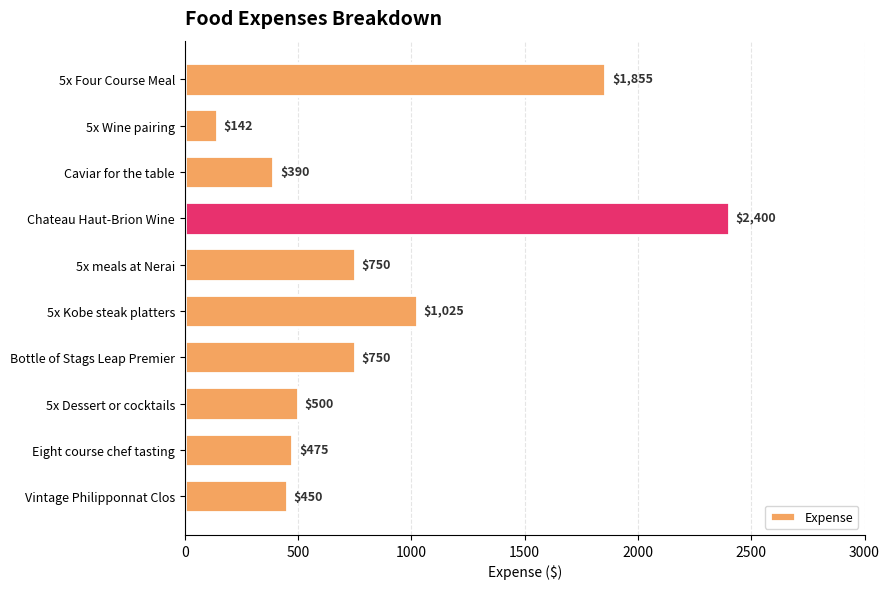

At which label is the value closest to 1271?

5x Kobe steak platters